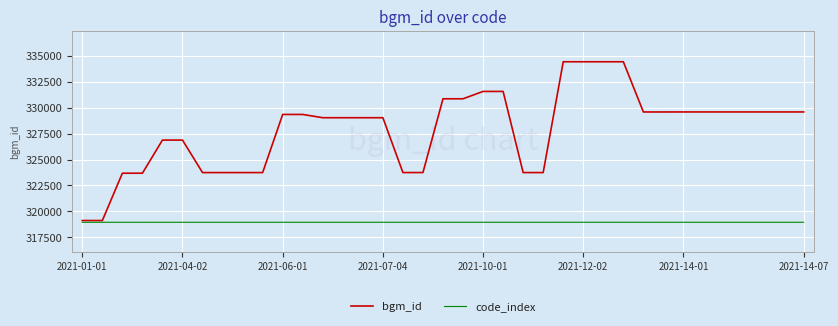

What is the greatest value displayed?

334420.0